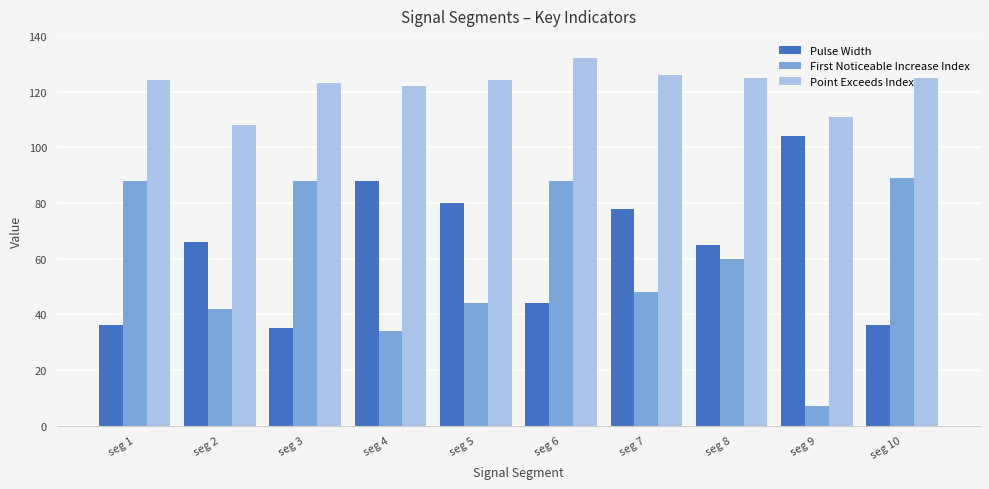

Reading right to left, transcribe all the data shown in this chart.

Pulse Width: 36	104	65	78	44	80	88	35	66	36
First Noticeable Increase Index: 89	7	60	48	88	44	34	88	42	88
Point Exceeds Index: 125	111	125	126	132	124	122	123	108	124